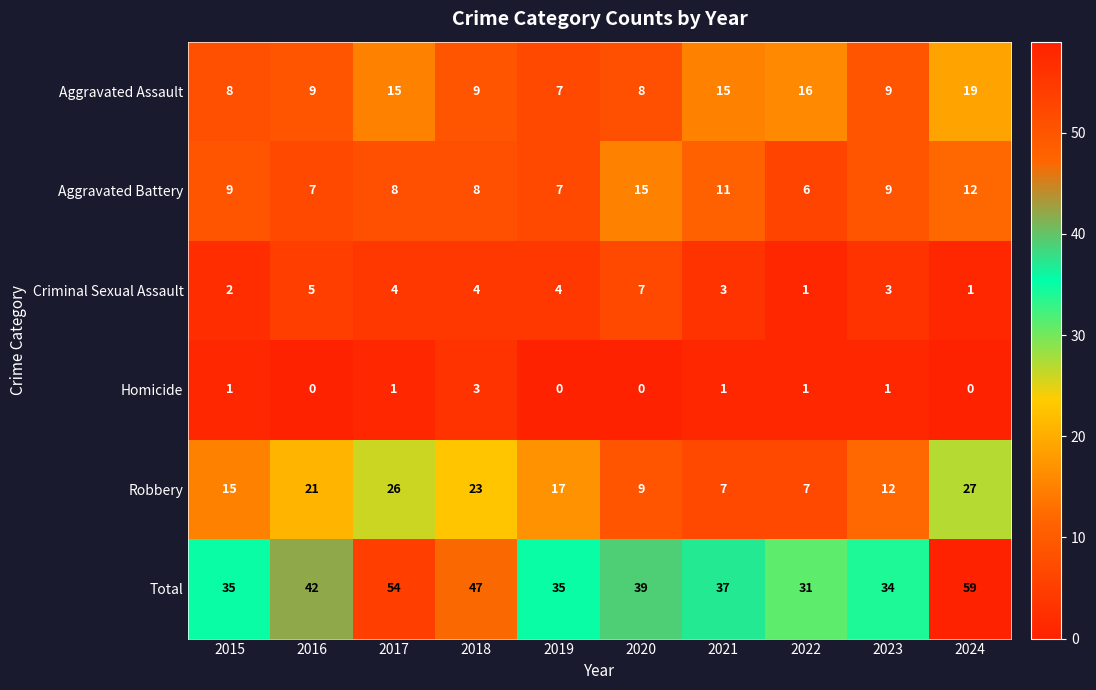

At 2020, list the series in order from largest to smallest.

Total, Aggravated Battery, Robbery, Aggravated Assault, Criminal Sexual Assault, Homicide